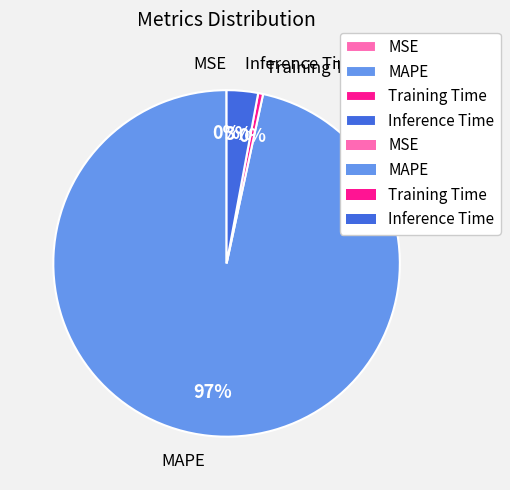

To the nearest percent, what is the difference between the largest and smallest slice percentages?

97%